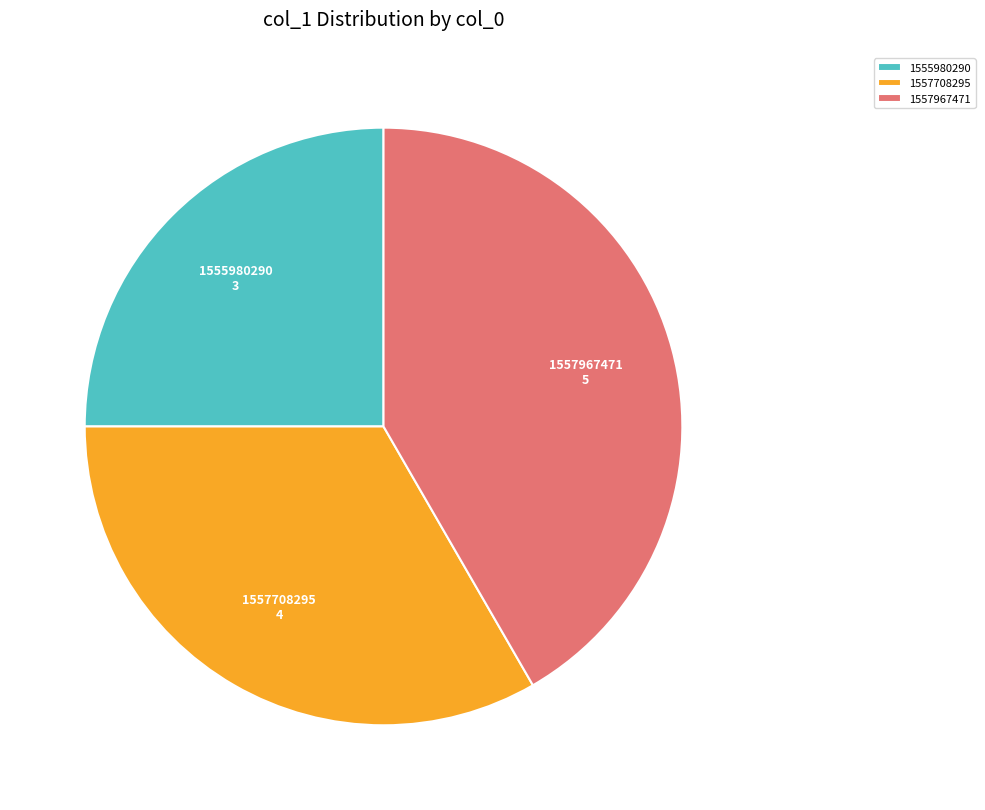

Which slice is the smallest?

1555980290